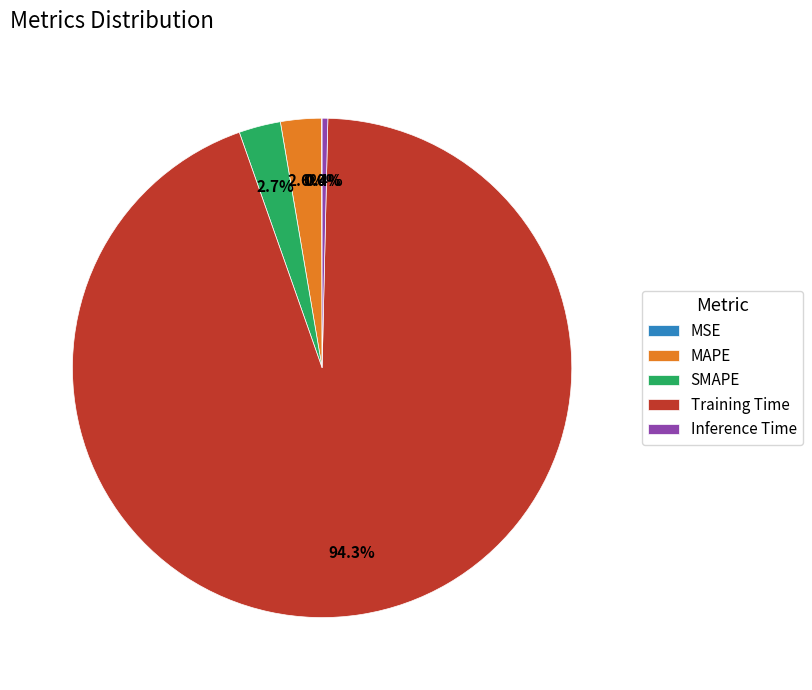

Which slice is the largest?

Training Time